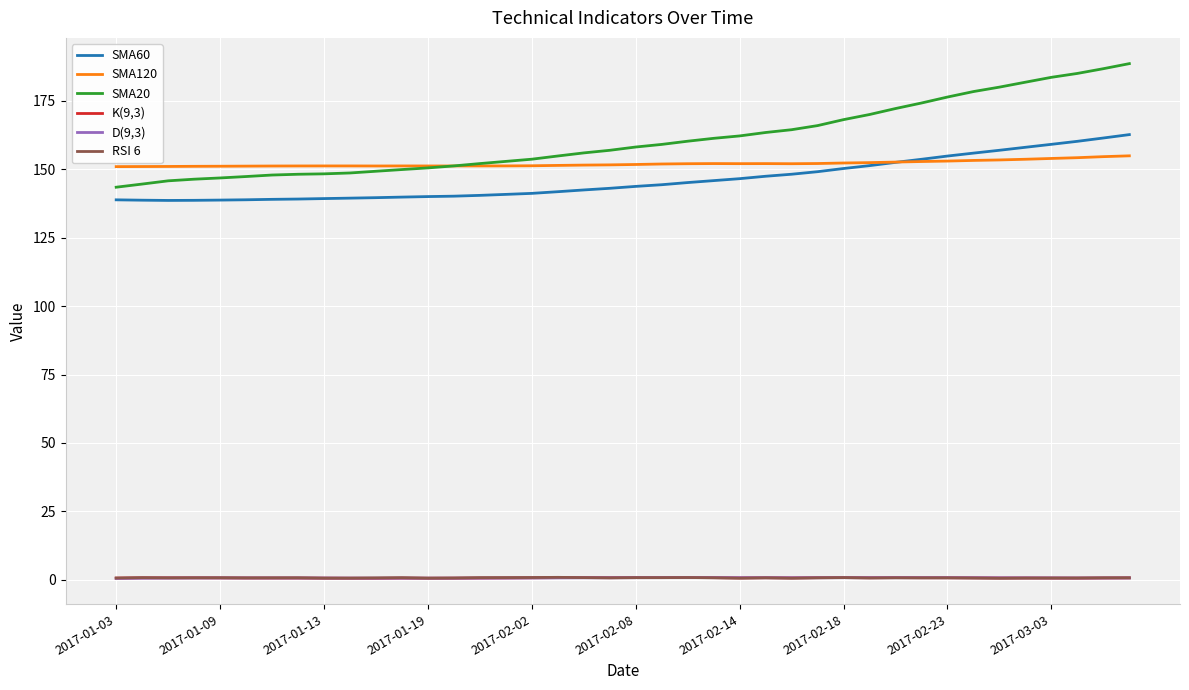

What is the lowest value of the SMA120 series?

150.9